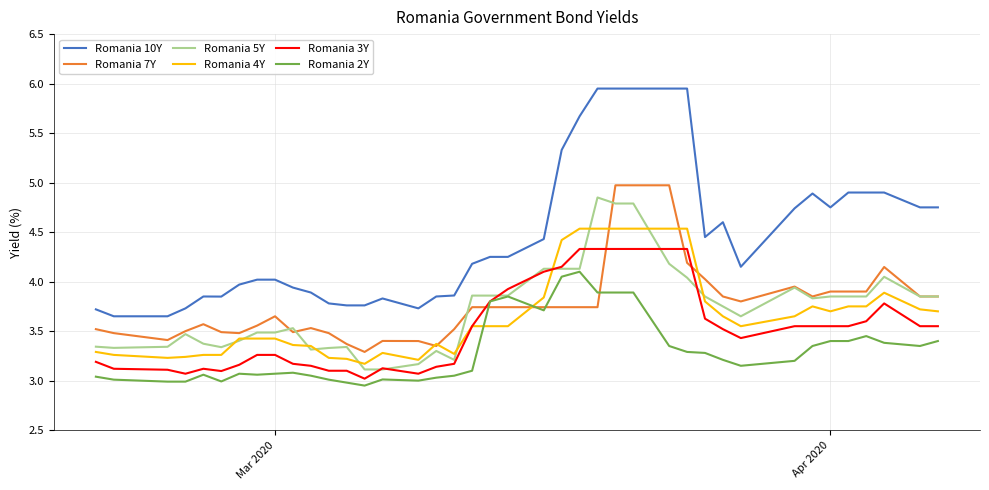

True or false: Romania 7Y and Romania 3Y intersect in this chart.

True